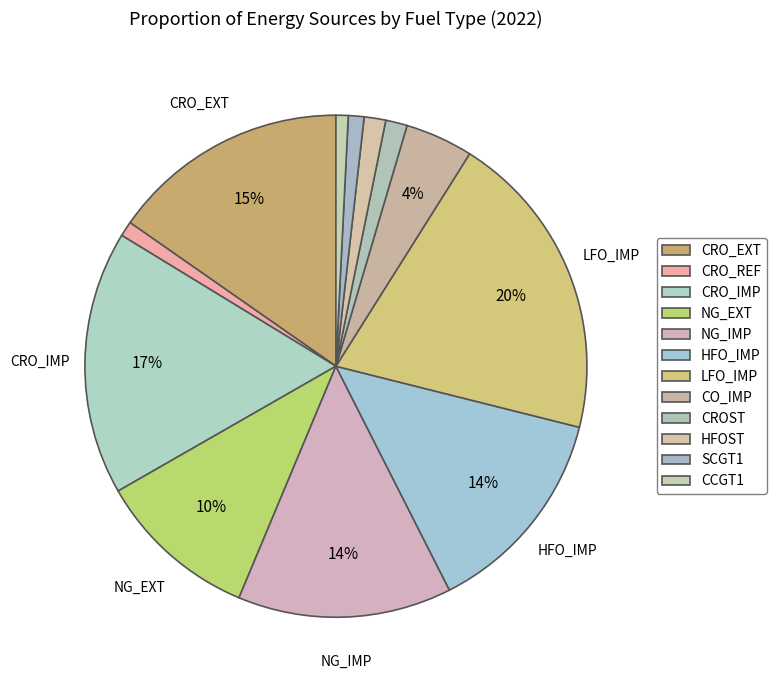

Count the number of slices in the pie.

12